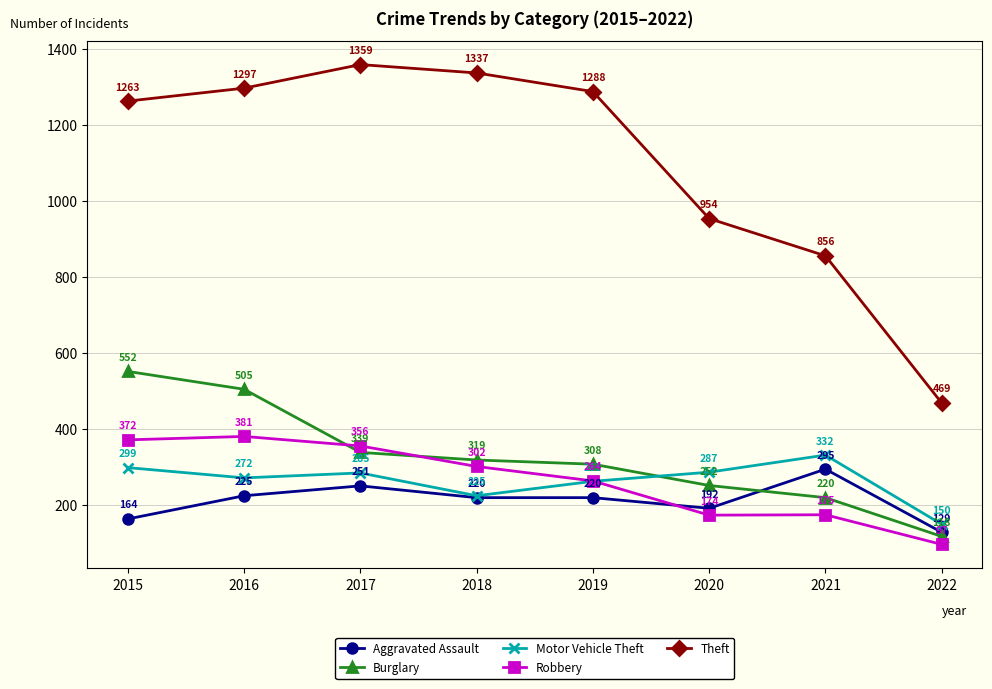

Reading left to right, extract all data points from this chart.

Aggravated Assault: 2015=164	2016=225	2017=251	2018=220	2019=220	2020=192	2021=295	2022=129
Burglary: 2015=552	2016=505	2017=339	2018=319	2019=308	2020=252	2021=220	2022=118
Motor Vehicle Theft: 2015=299	2016=272	2017=285	2018=225	2019=263	2020=287	2021=332	2022=150
Robbery: 2015=372	2016=381	2017=356	2018=302	2019=264	2020=174	2021=175	2022=97
Theft: 2015=1263	2016=1297	2017=1359	2018=1337	2019=1288	2020=954	2021=856	2022=469